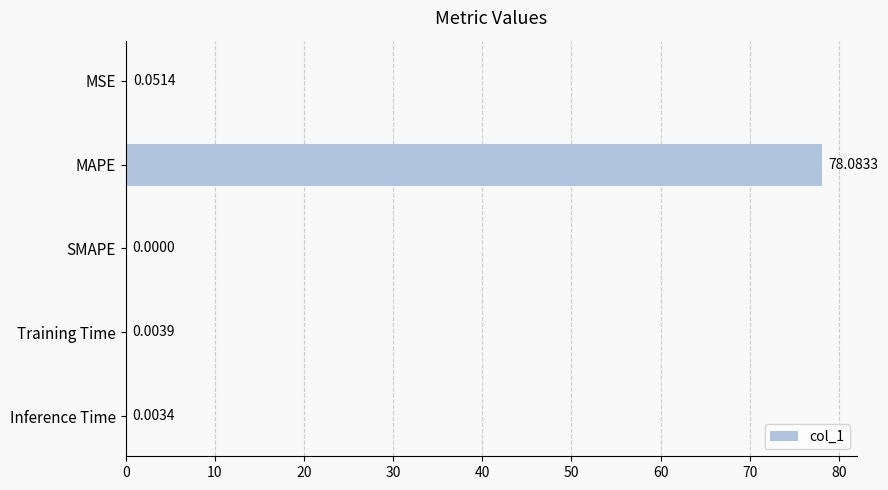

Which category has the highest value across all series?

MAPE